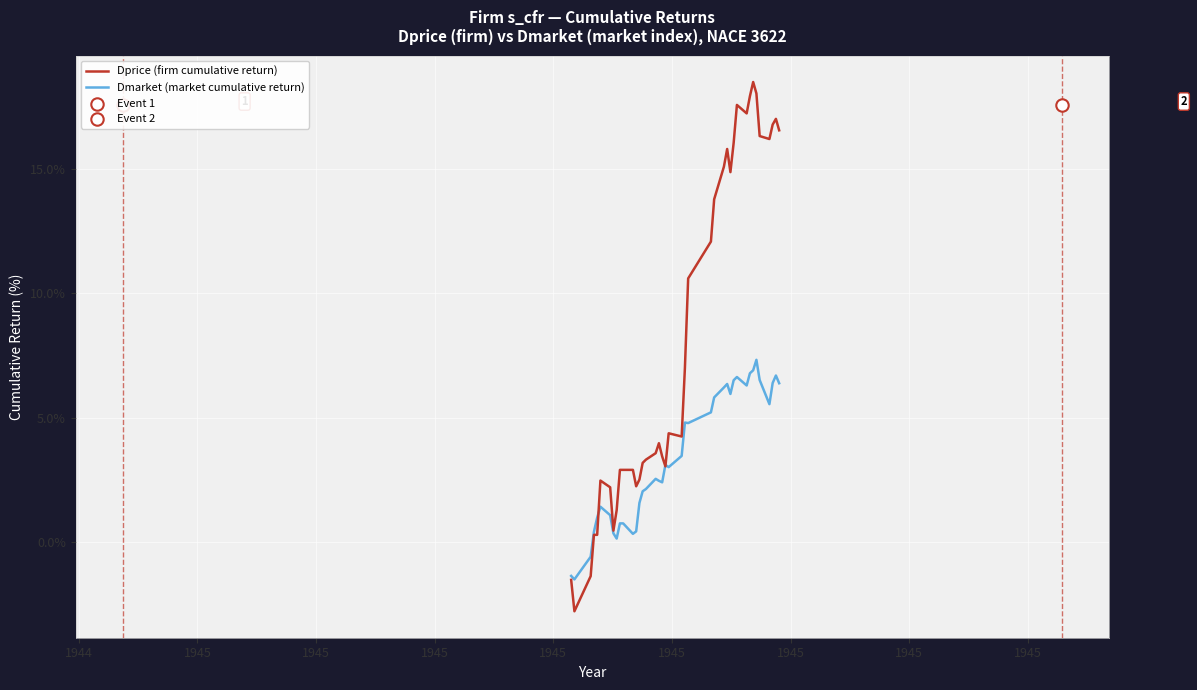

Which series has the largest total across all categories?

Dprice (firm cumulative return)